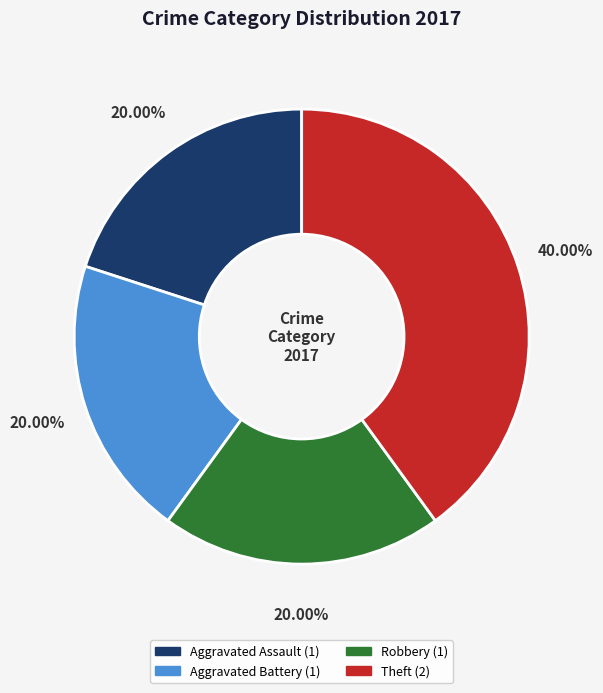

Does any single category account for the majority?

No